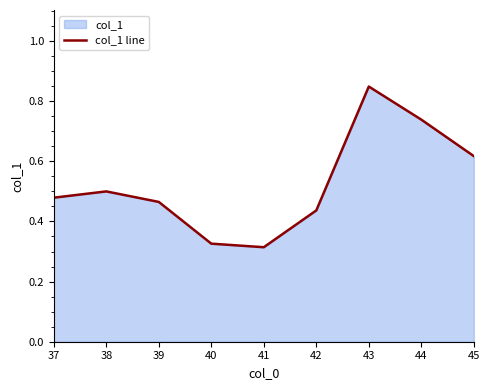

What is the value of the 9th point from the left?

0.6